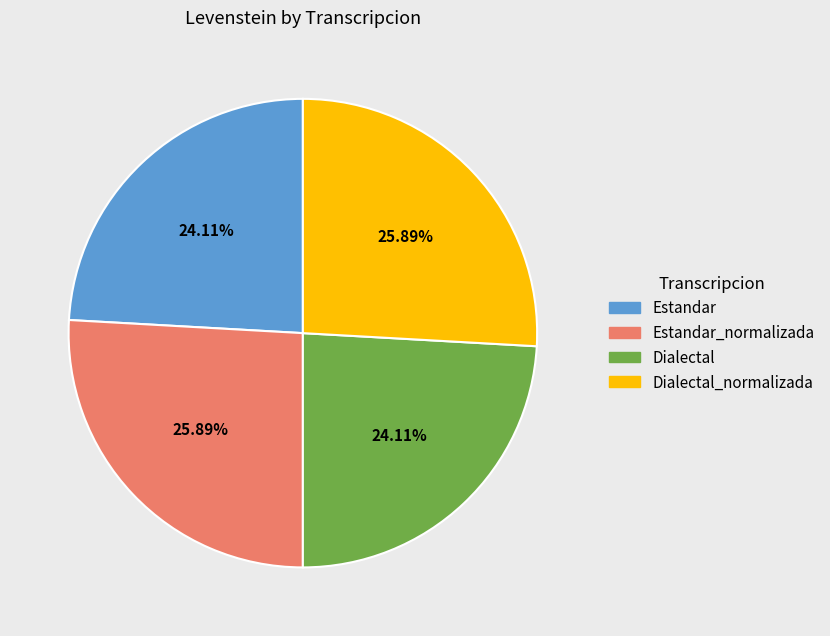

Is Dialectal_normalizada the majority of the pie?

No